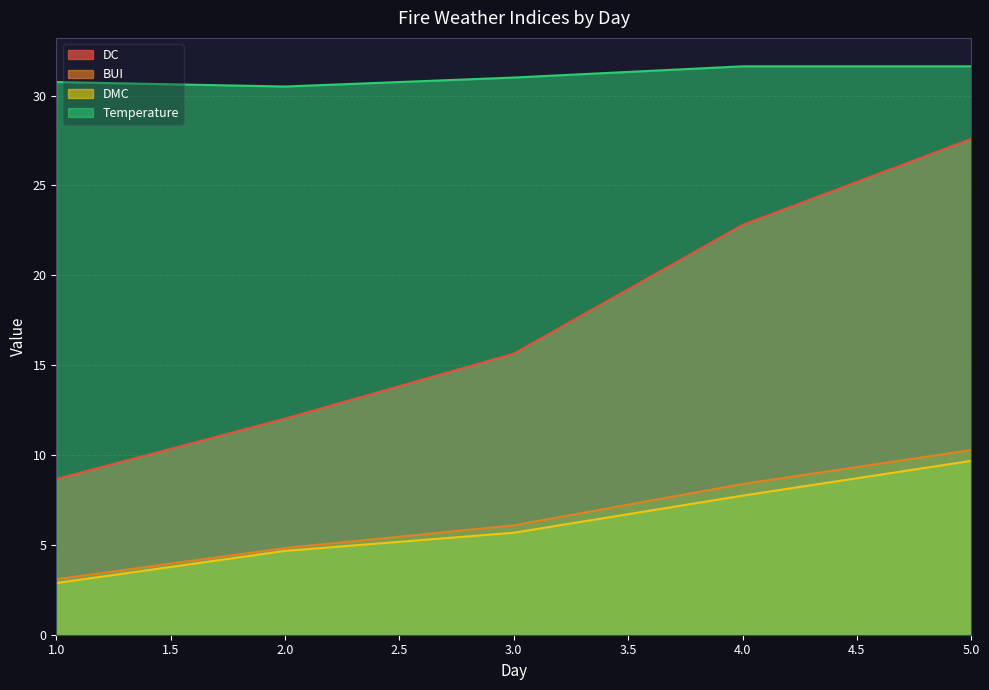

True or false: BUI has a value of 3.2 at 3.0.

False